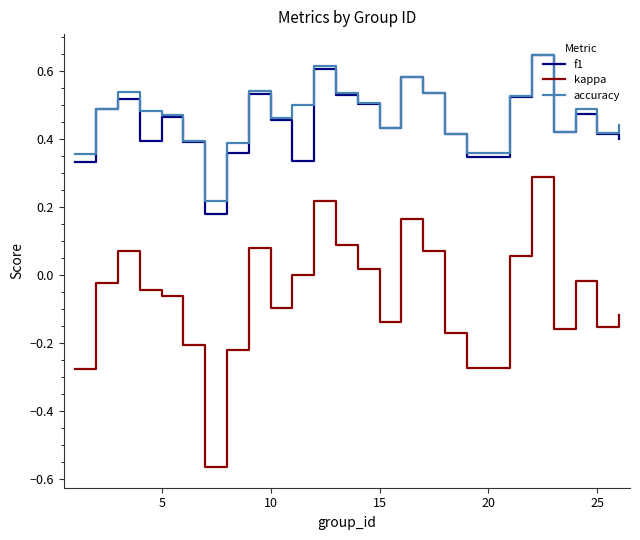

True or false: accuracy and kappa intersect in this chart.

False